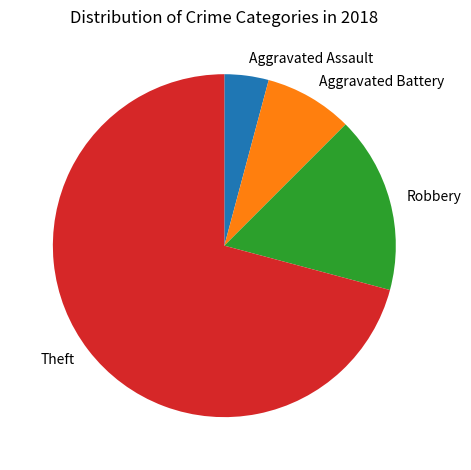

Does any single category account for the majority?

Yes